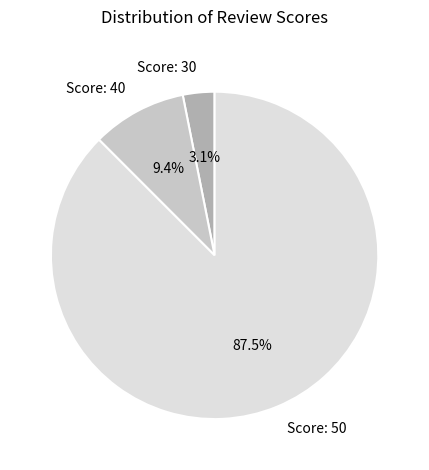

How many slices are in this pie chart?

3